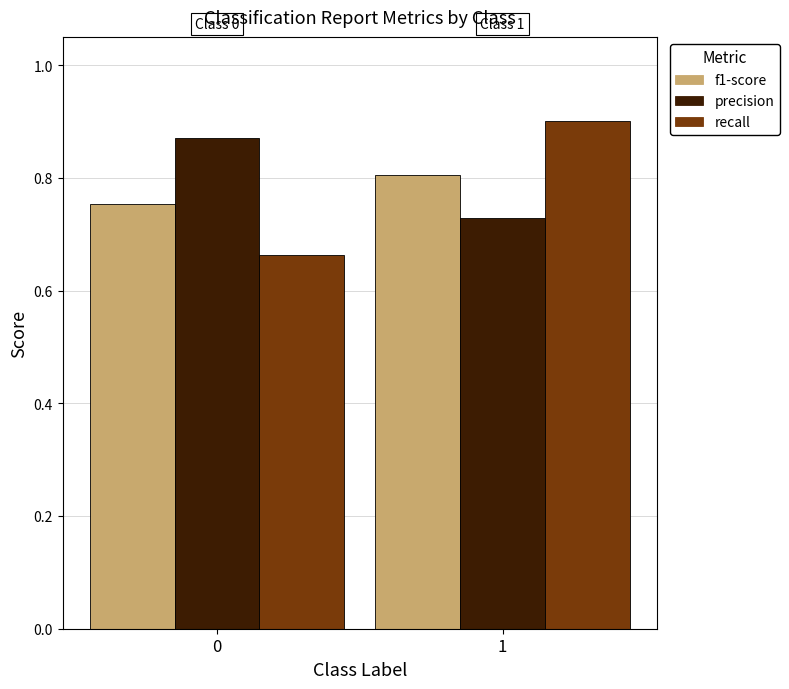

Are the bars horizontal?

No